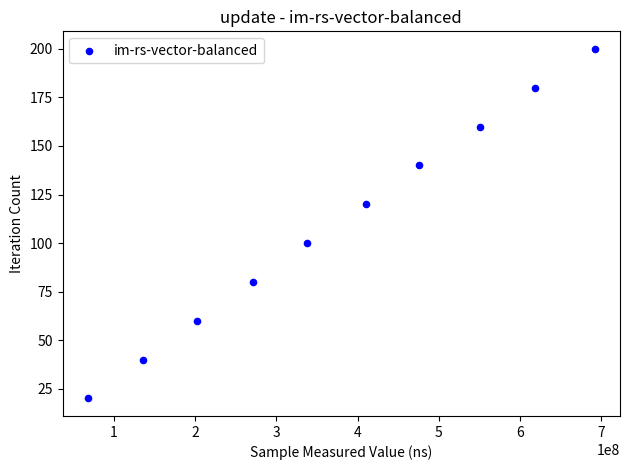

What is the average Y value?

110